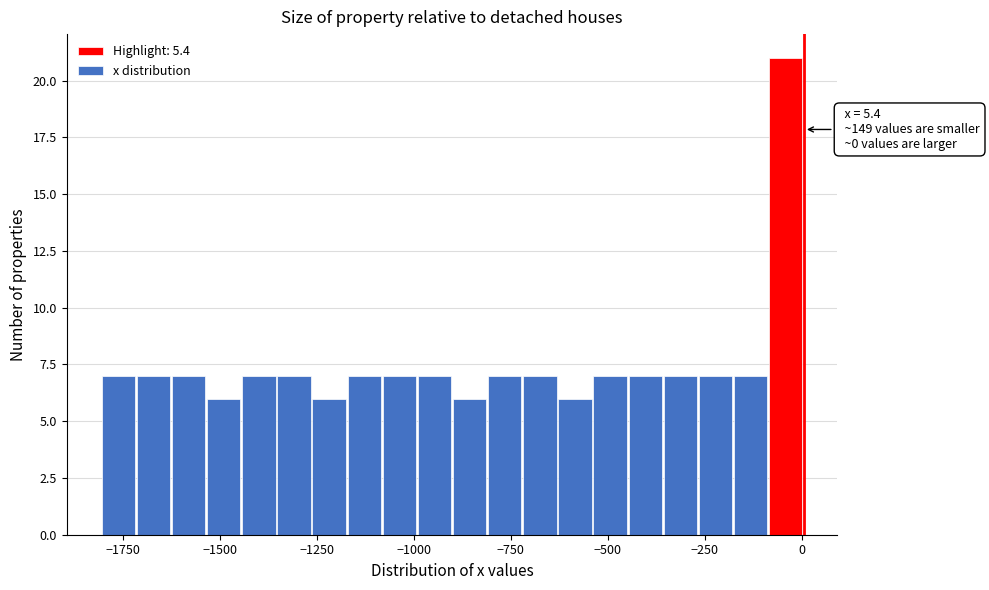

Around what value on the x-axis is the tallest bar? Give the approximate position of its centre, as read against the axis.

-50